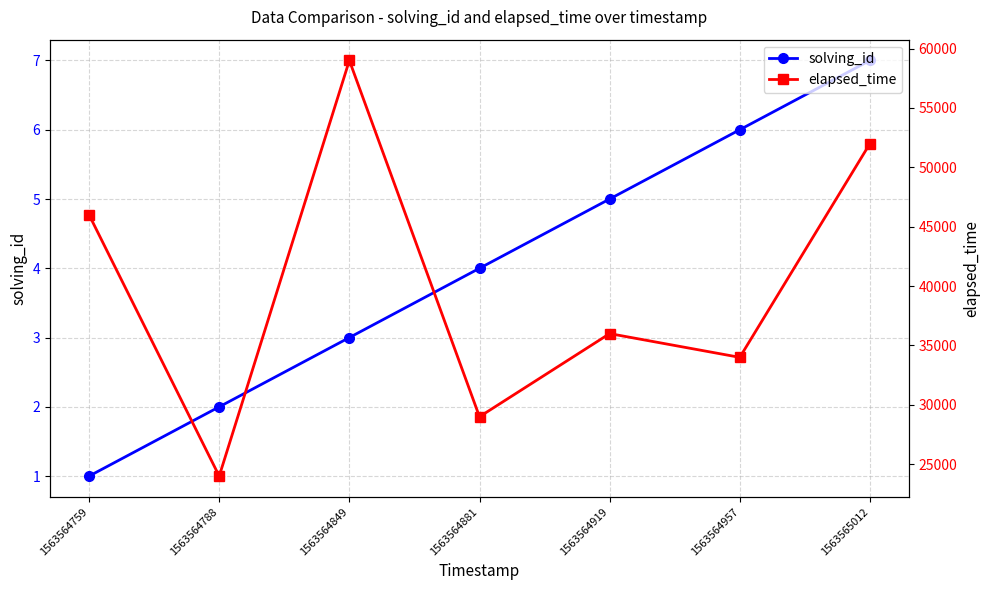

What are all the series names shown in the legend?

solving_id, elapsed_time